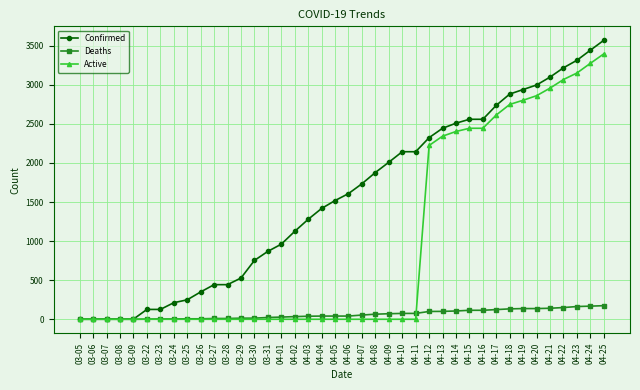

What is the difference between the highest and lowest values at 03-30?

753